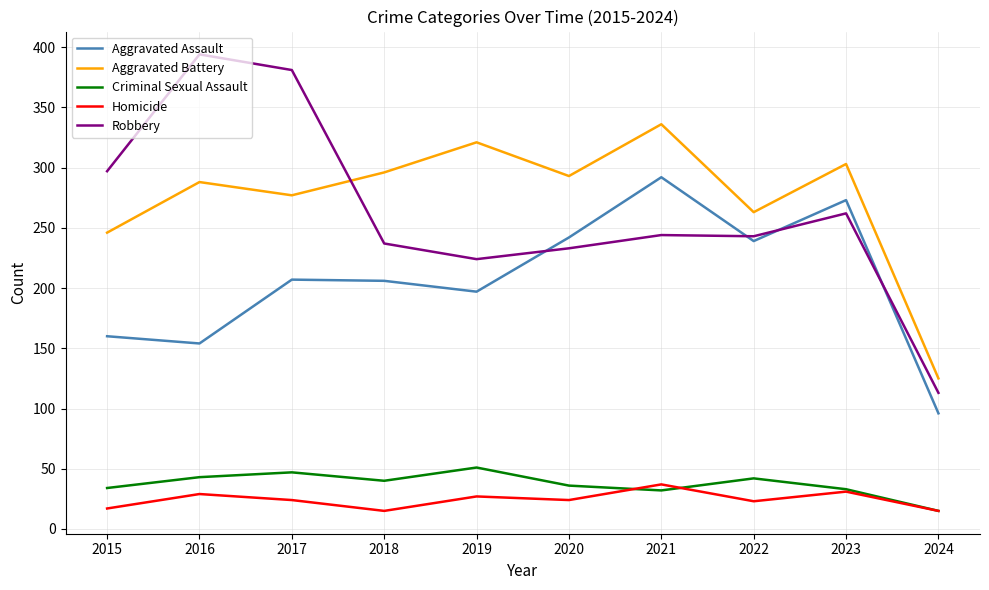

The value of Robbery at 2015 is 396. True or false?

False